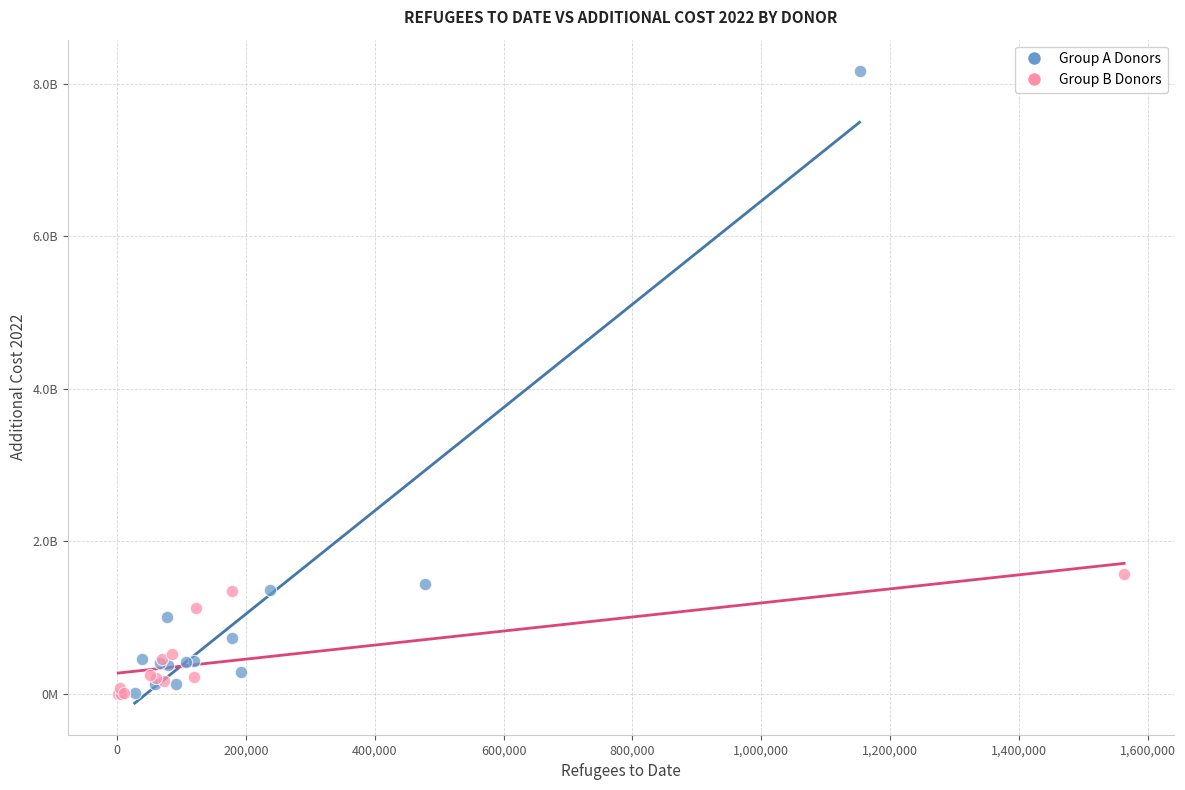

What are all the series names shown in the legend?

Group A Donors, Group B Donors